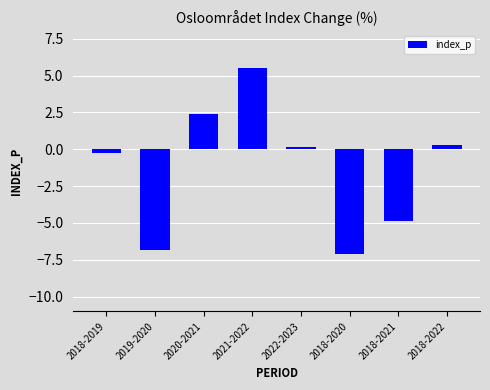

How many values are below zero?

4